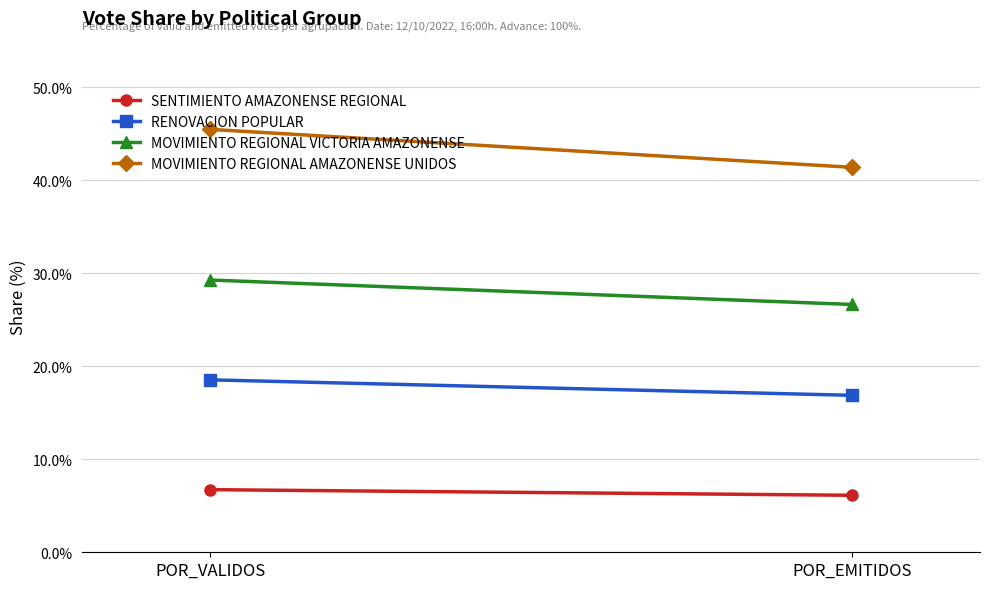

Rank the series at POR_EMITIDOS from lowest to highest value.

SENTIMIENTO AMAZONENSE REGIONAL, RENOVACION POPULAR, MOVIMIENTO REGIONAL VICTORIA AMAZONENSE, MOVIMIENTO REGIONAL AMAZONENSE UNIDOS